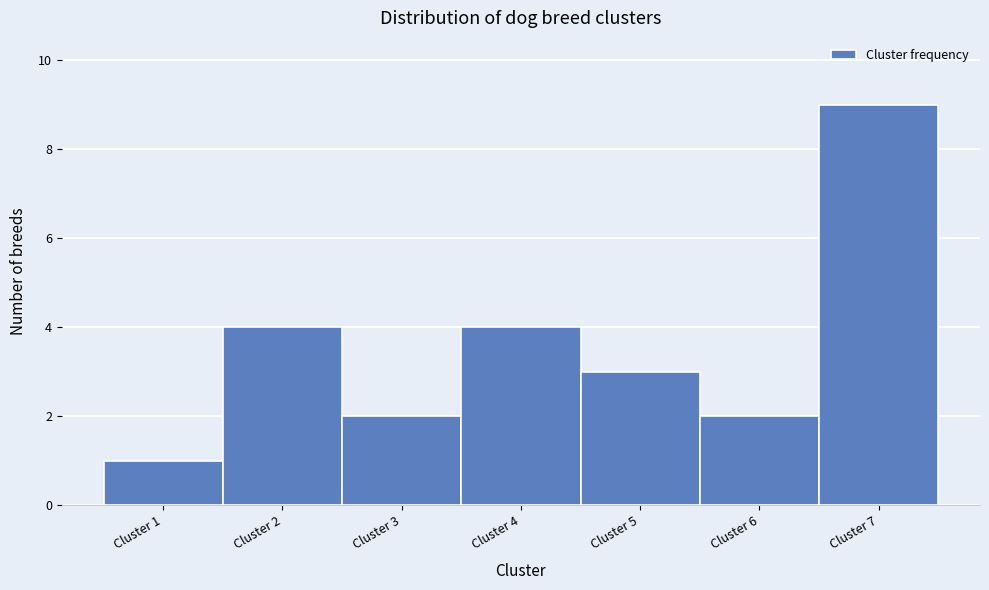

What is the height of the bar covering 1.5 to 2.5 on the x-axis? The values are not printed on the chart, so give them approximately, as read against the axis.

4